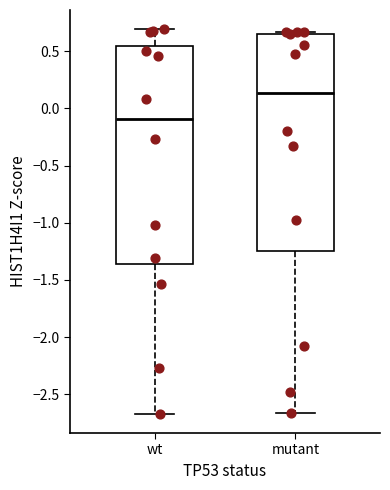

Reading left to right, transcribe this box plot: for each box, give where its median line is, the range the box spans, and where its two whiskers end, as read against the y-axis. The values are not printed on the chart, so give them approximately, as read against the axis.

wt: median -0.10, box -1.35 to 0.55, whiskers -2.65 to 0.70
mutant: median 0.15, box -1.25 to 0.65, whiskers -2.65 to 0.65